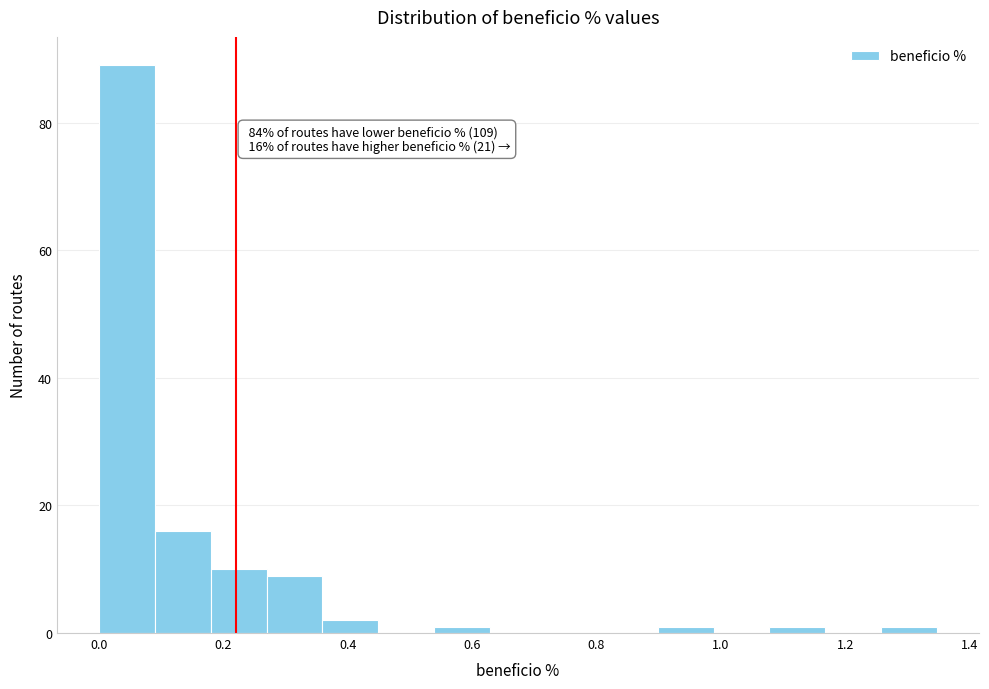

Which range on the x-axis has the tallest bar?

0.00 to 0.10